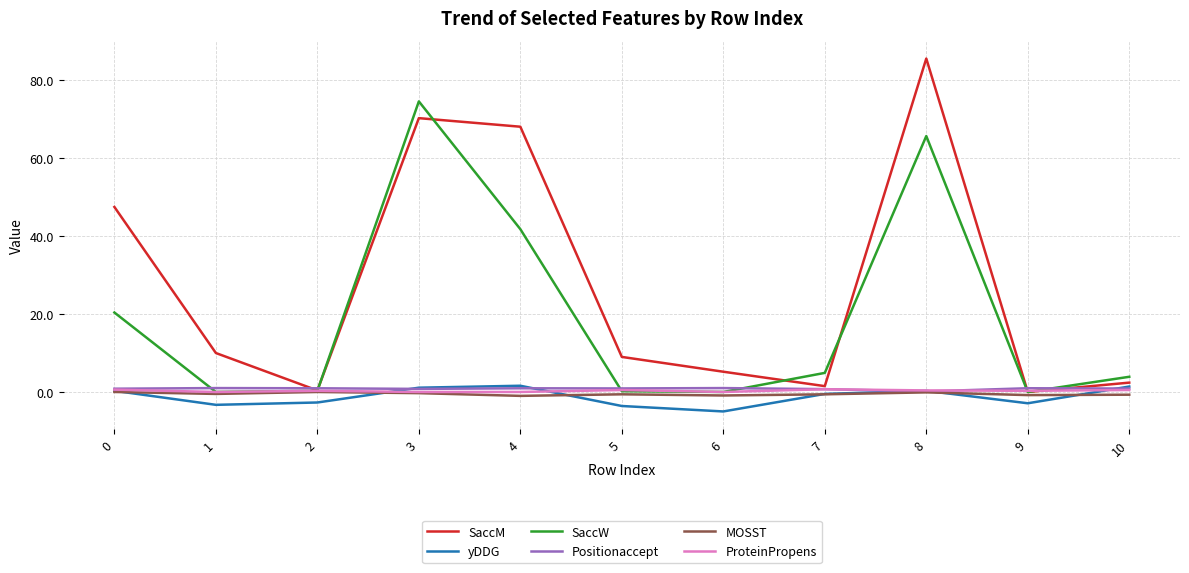

What is the total value across all series at 10?

8.4